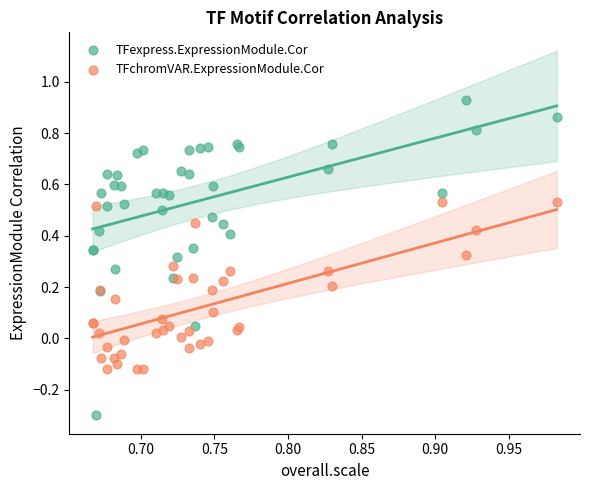

Which series contains the highest Y value?

TFexpress.ExpressionModule.Cor